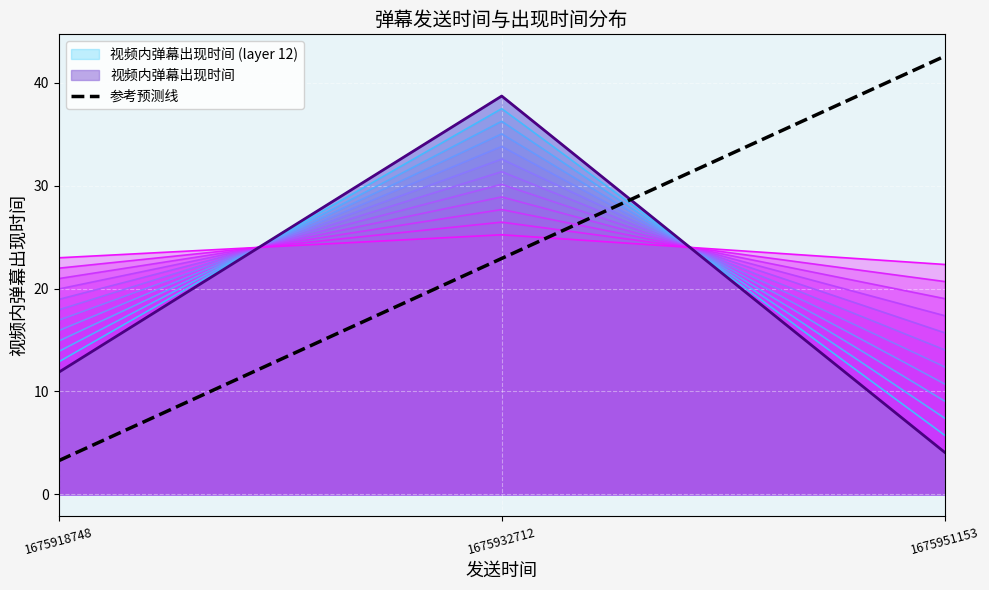

The chart shows a value of 3.3 at 1675918748. True or false?

True